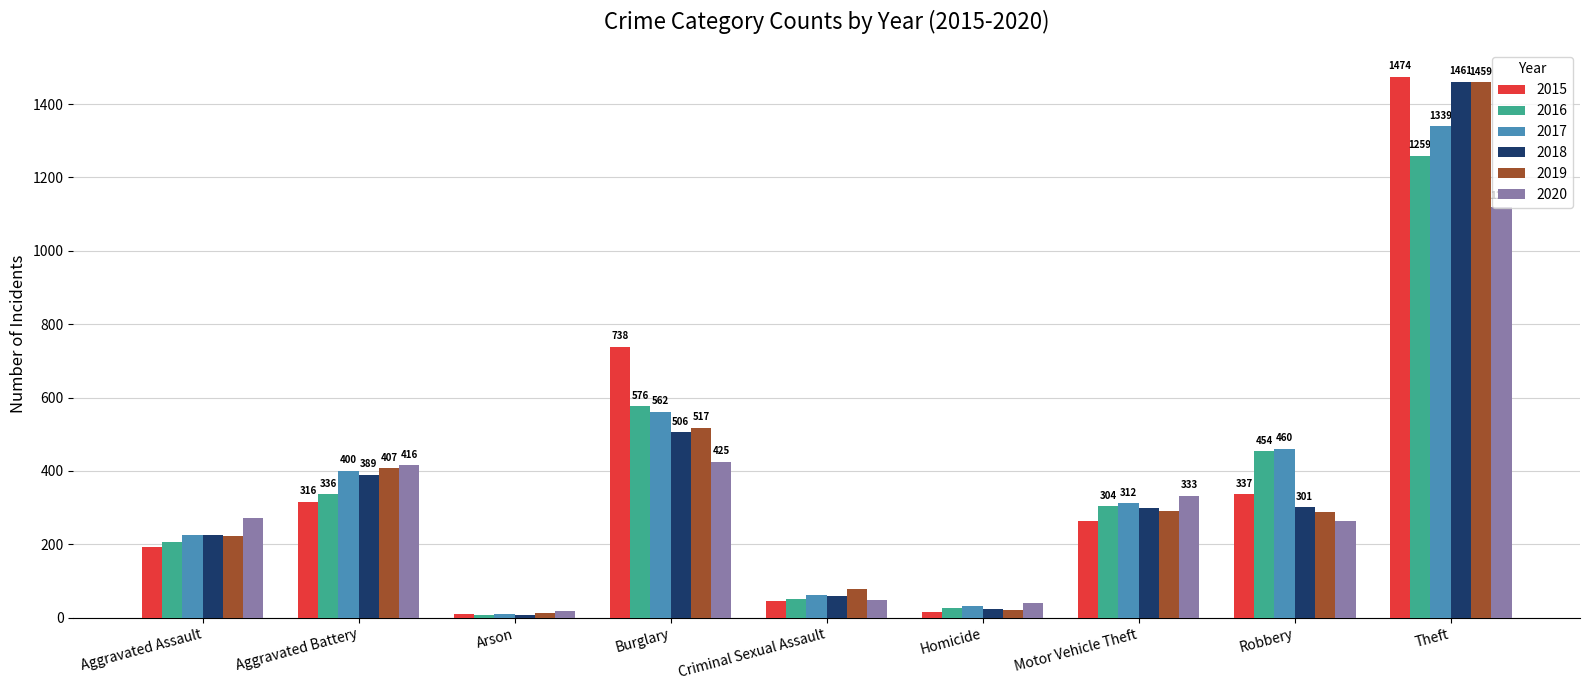

Which category has the lowest value in the 2017 series?

Arson